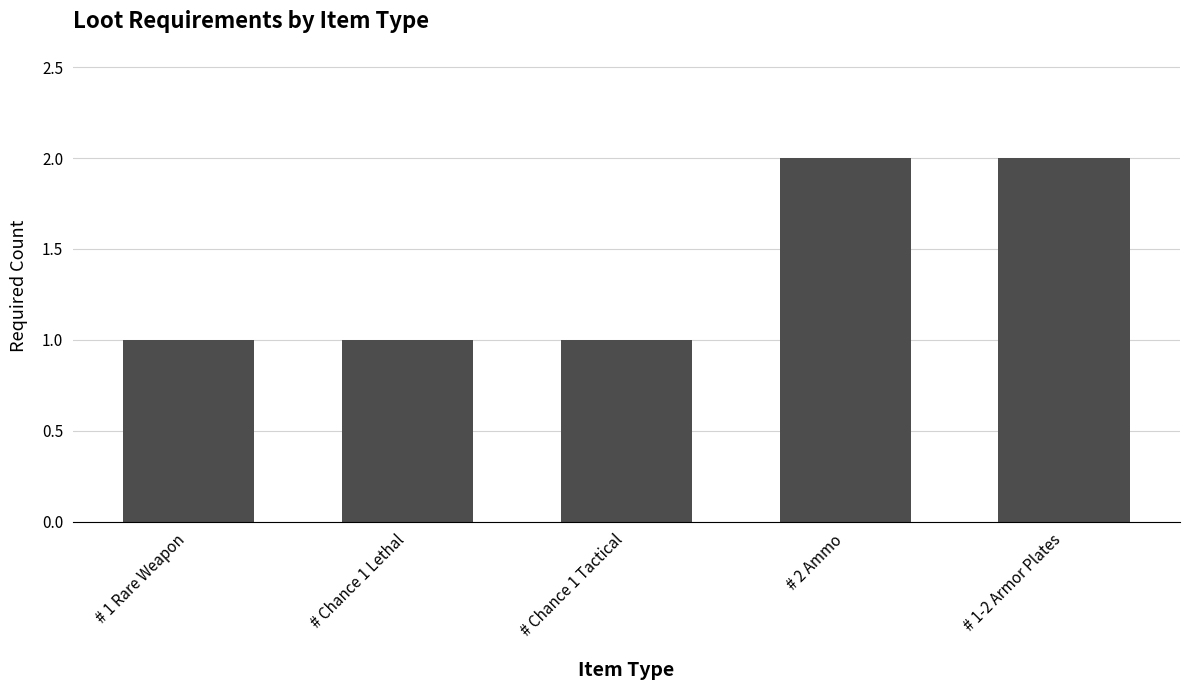

What is the ratio of the value at # 2 Ammo to the value at # 1-2 Armor Plates?

1.0